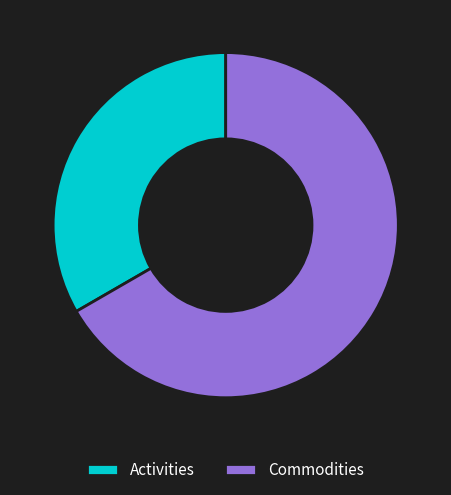

Which category has the biggest portion of the pie?

Commodities